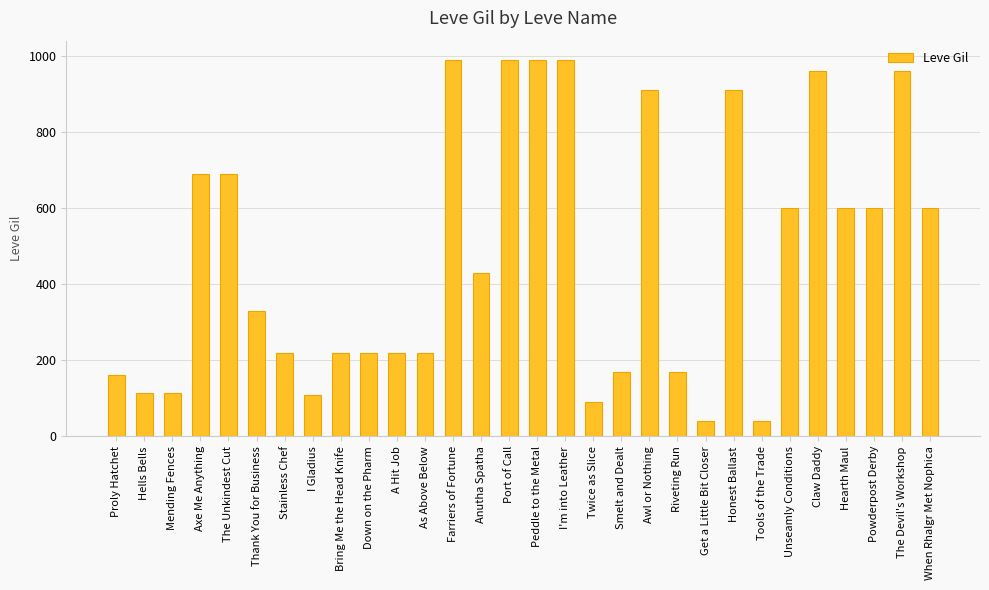

What is the label of the 19th bar from the right?

As Above Below